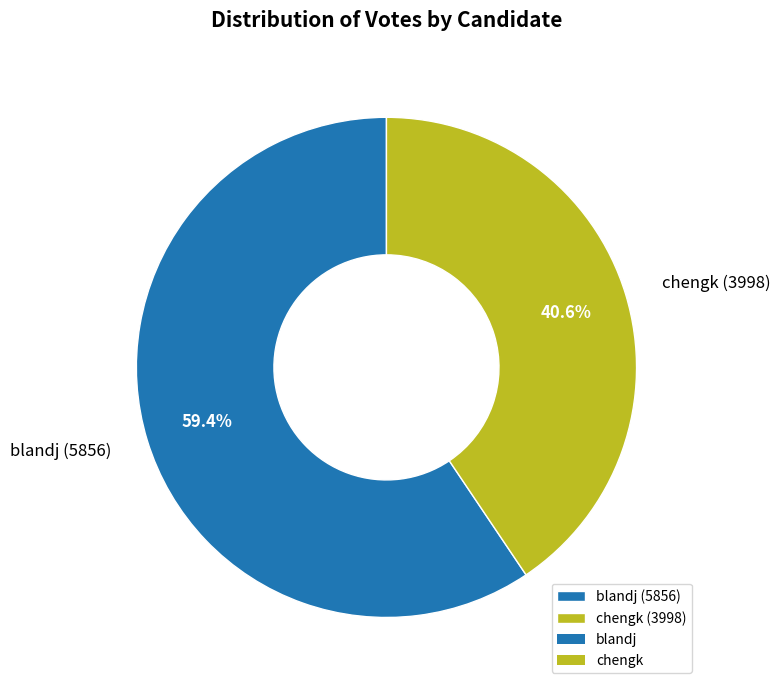

What percentage is NOT represented by blandj?

40.6%